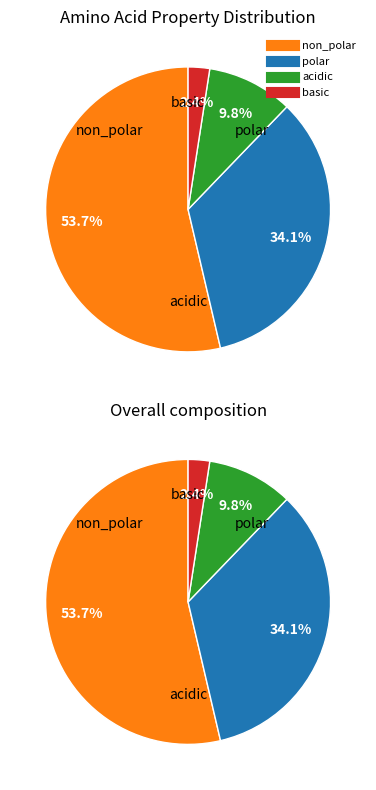

To the nearest percent, what is the difference between the largest and smallest slice percentages?

51%